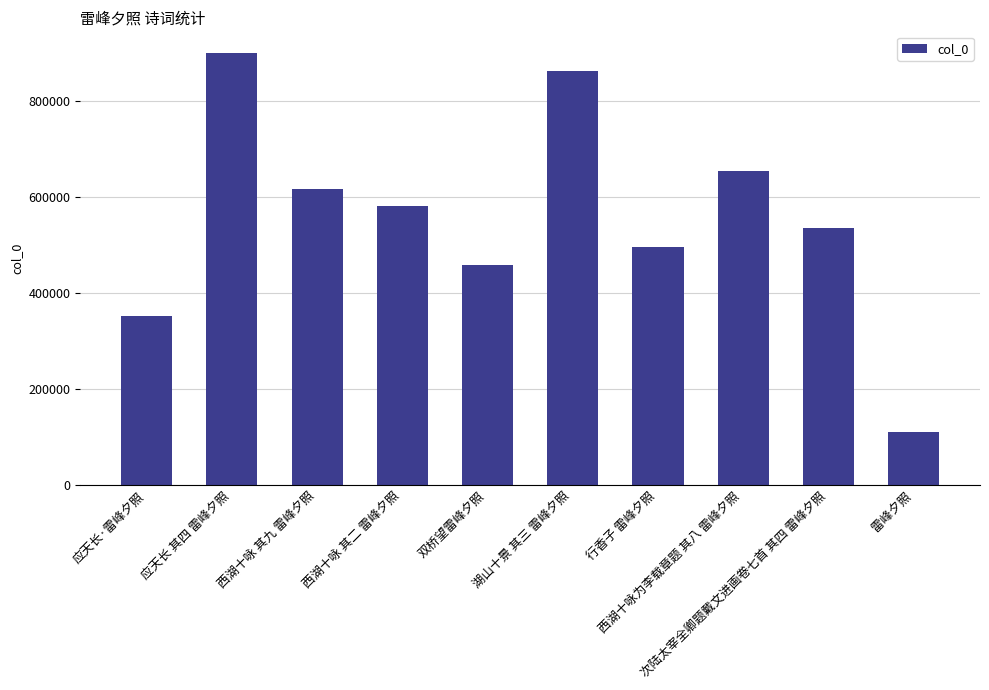

Reading left to right, transcribe all the data shown in this chart.

352570	900068	616425	582137	458401	863242	495755	653900	536660	109958